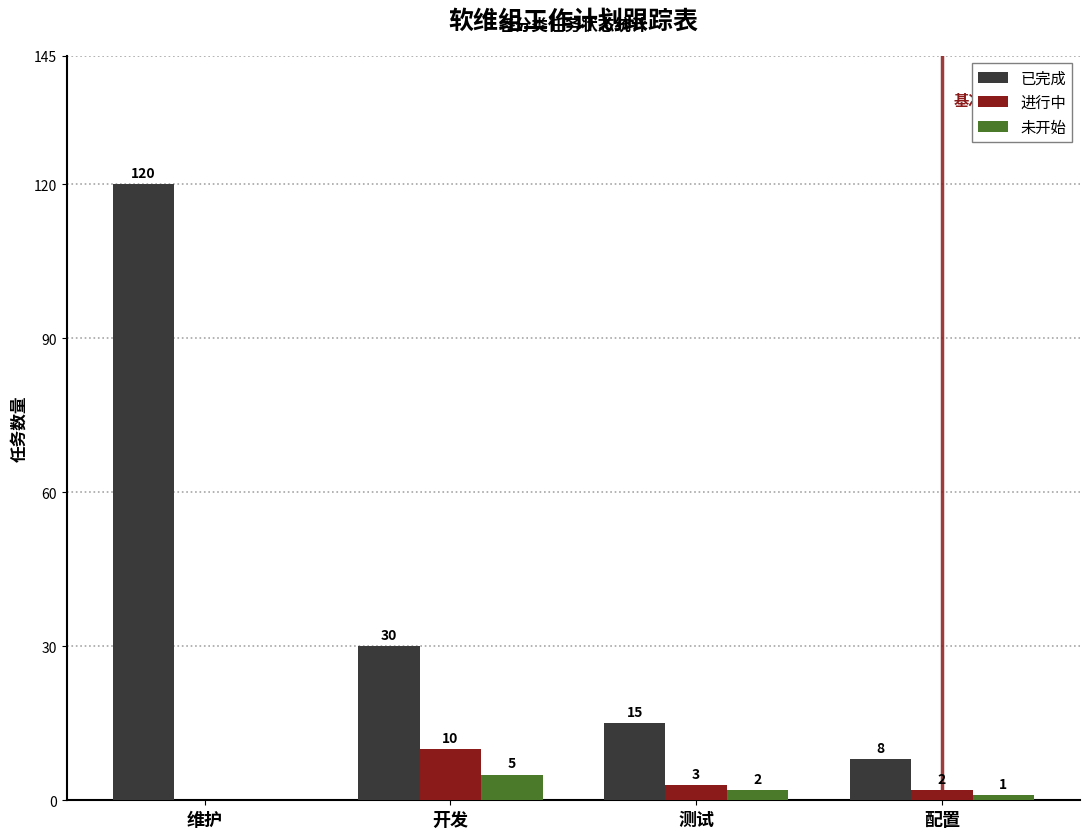

The value of 未开始 at 开发 is 5. True or false?

True